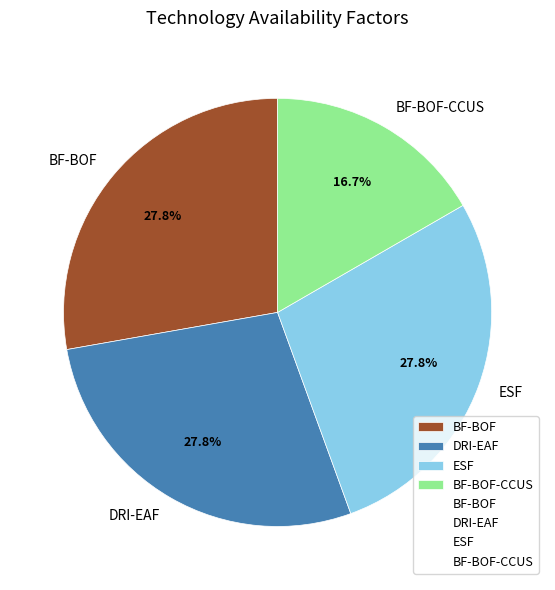

Between BF-BOF-CCUS and ESF, which is larger?

ESF